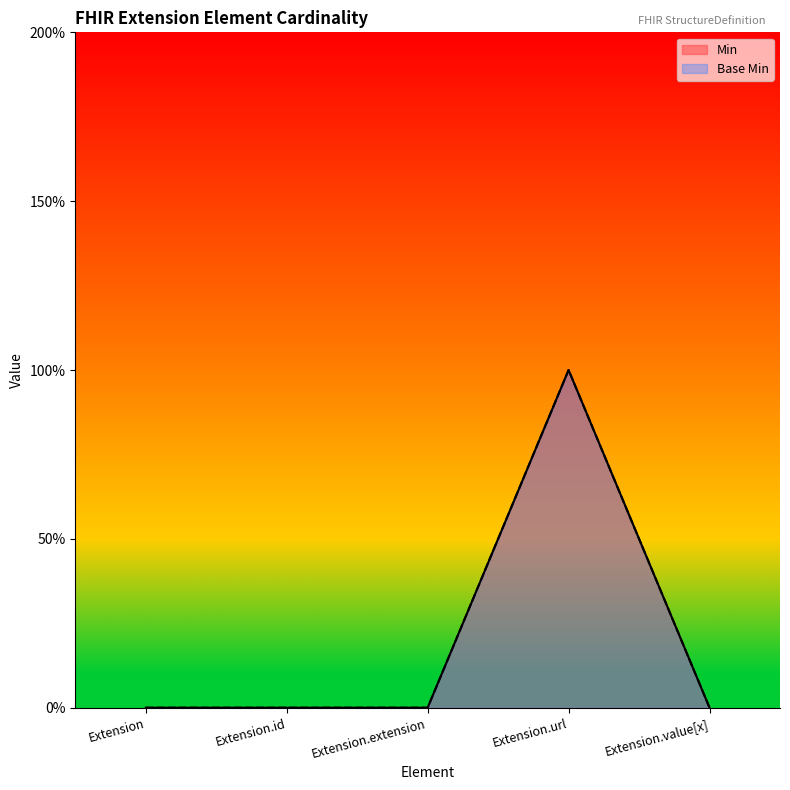

True or false: Base Min and Min cross at least once.

False